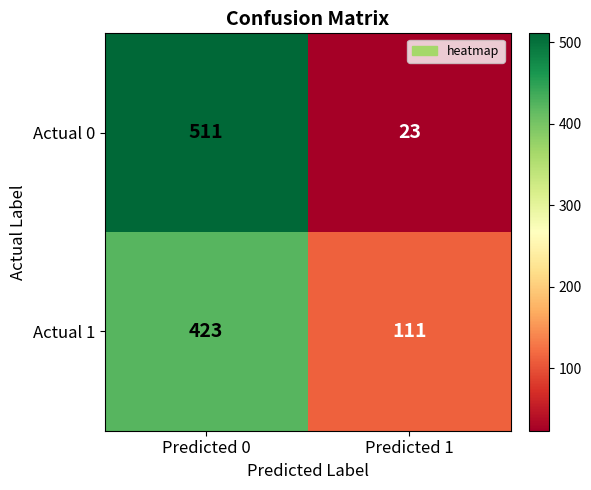

Which series has the widest spread of values?

Actual 0